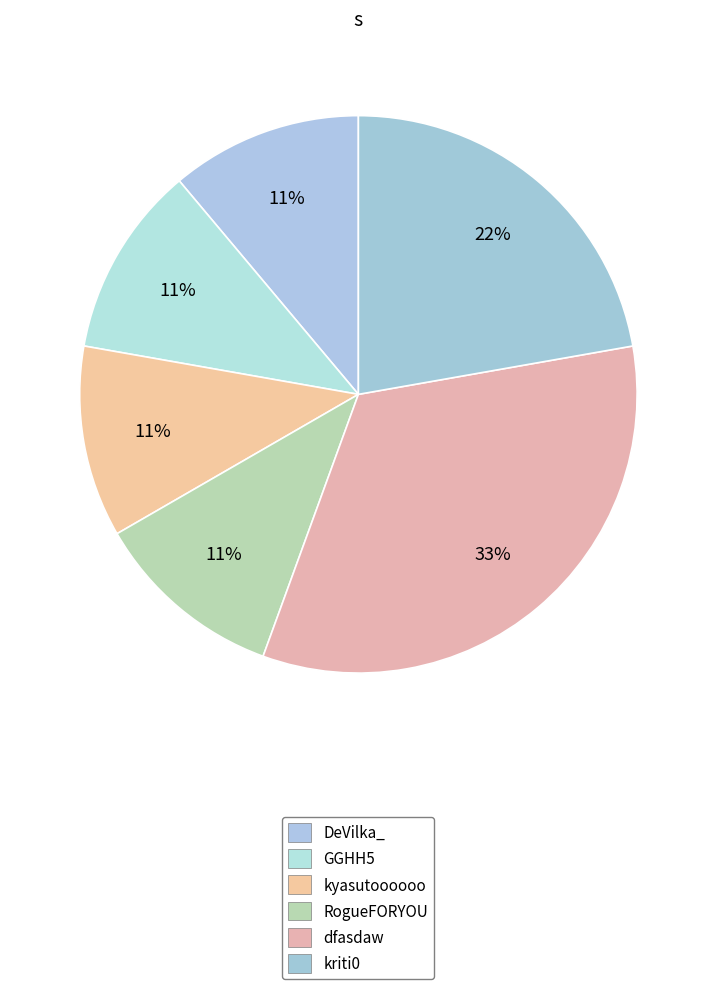

Count the number of slices in the pie.

6